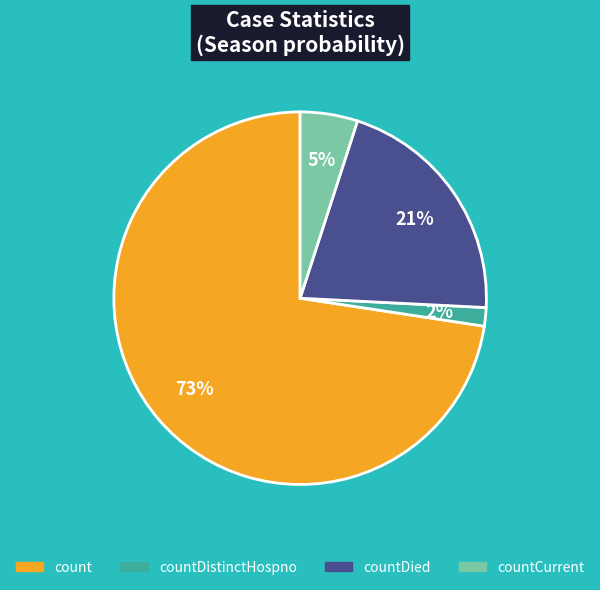

To the nearest percent, what is the combined percentage of countCurrent and countDistinctHospno?

7%